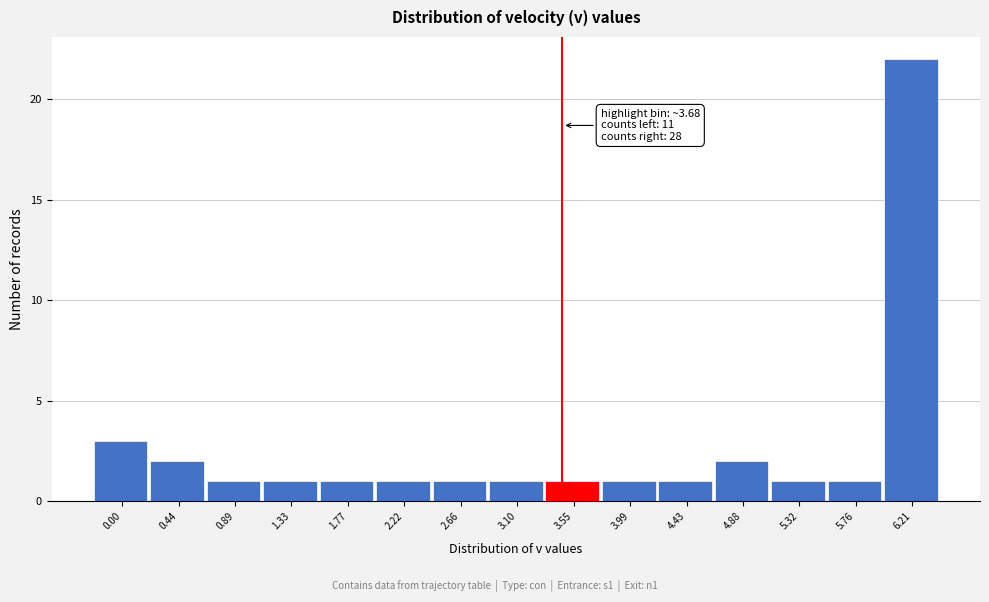

Reading right to left, extract all data points from this chart.

22	1	1	2	1	1	1	1	1	1	1	1	1	2	3